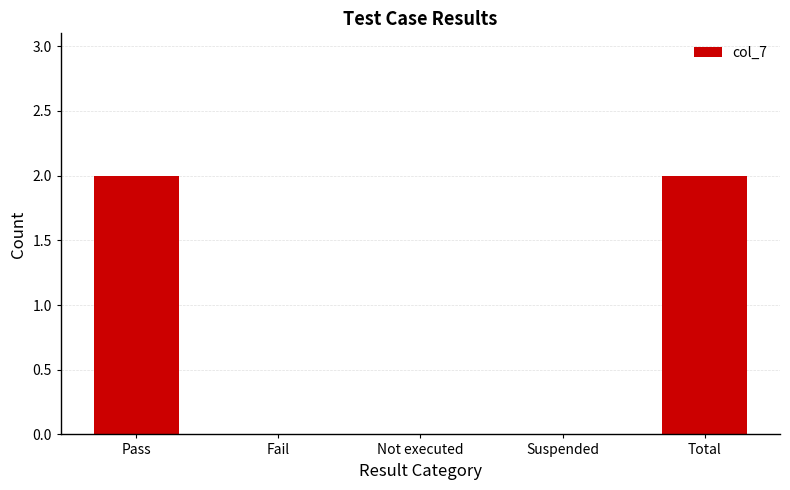

Reading left to right, list all the values displayed in this chart.

2	0	0	0	2